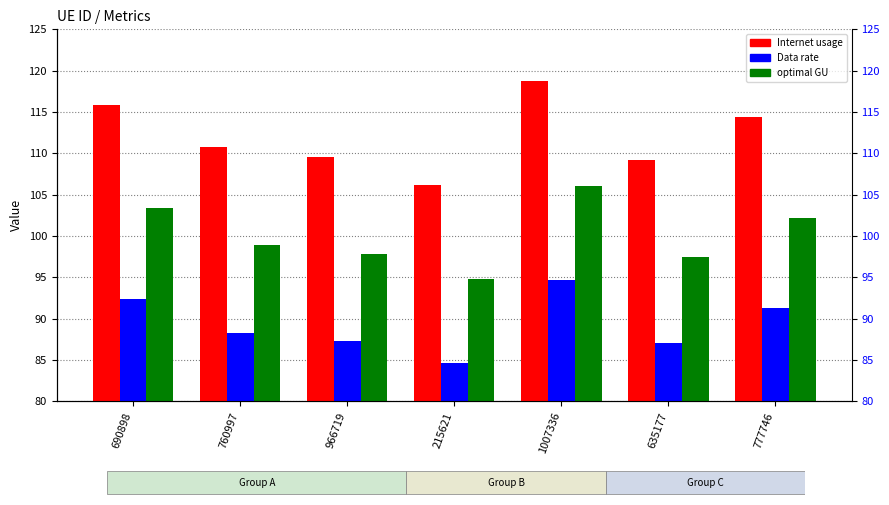

What is the total value across all series at 690898?

311.7